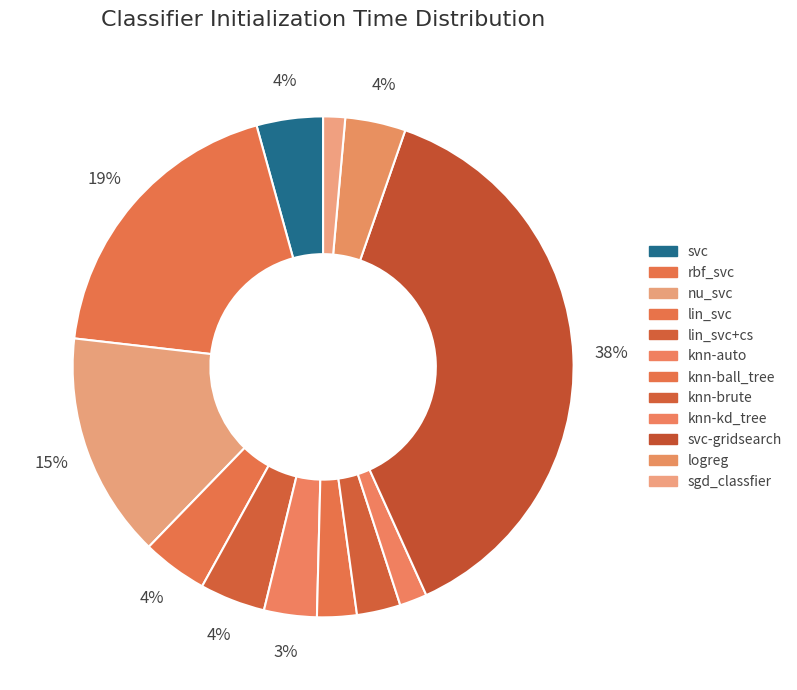

To the nearest percent, what is the difference between the largest and smallest slice percentages?

37%